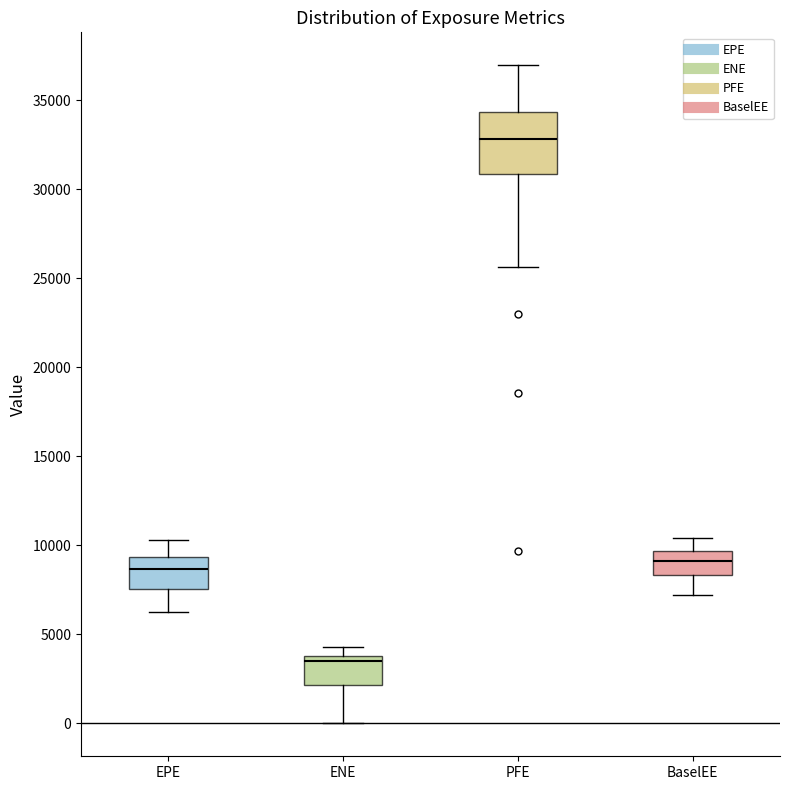

Which box's median line is the lowest?

ENE